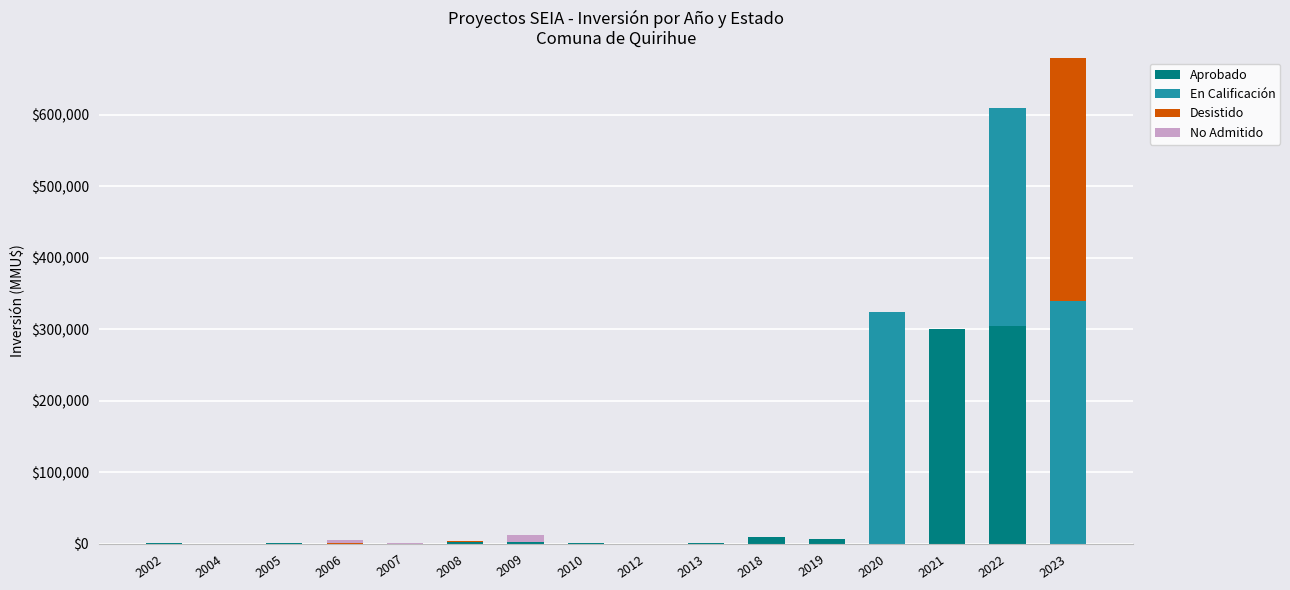

At which category is the sum across all series the highest?

2023